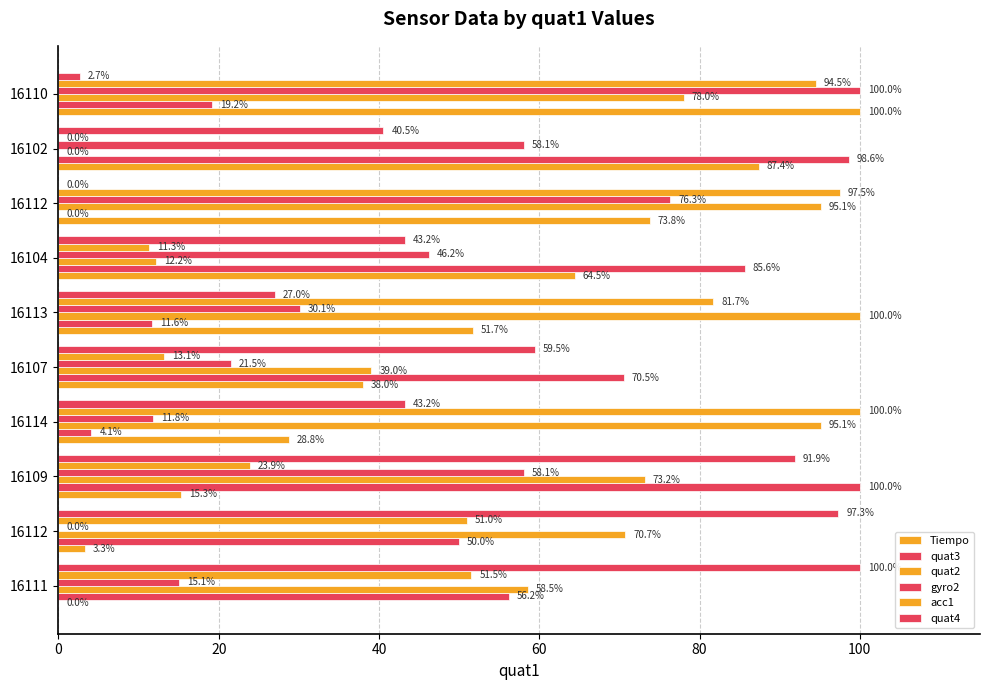

Count the number of data series in this chart.

6